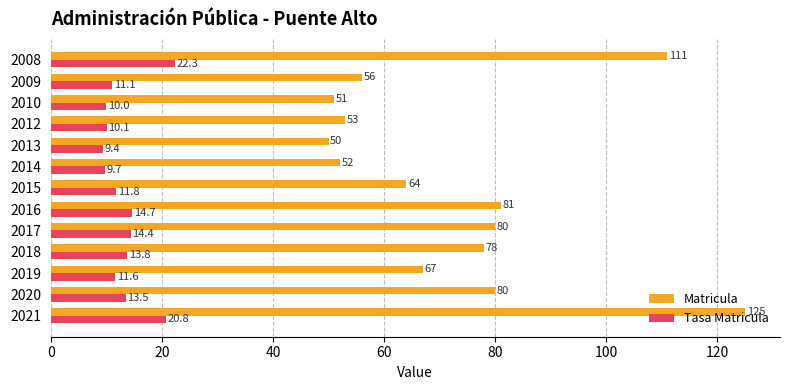

What is the maximum value for Matricula?

125.0